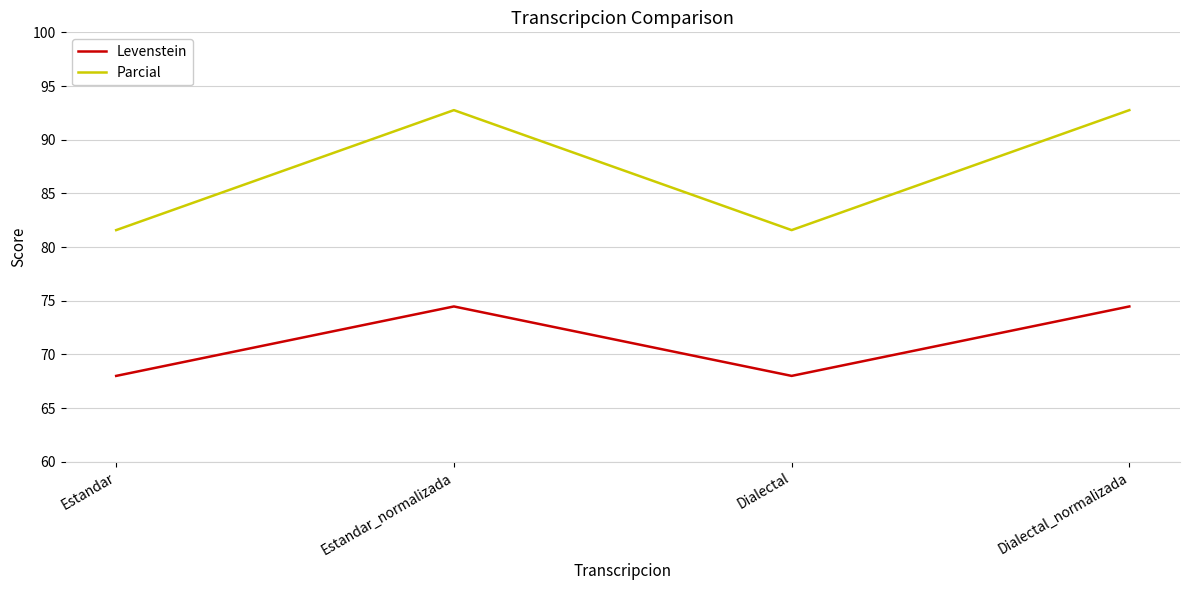

What position from the left is Estandar_normalizada?

2